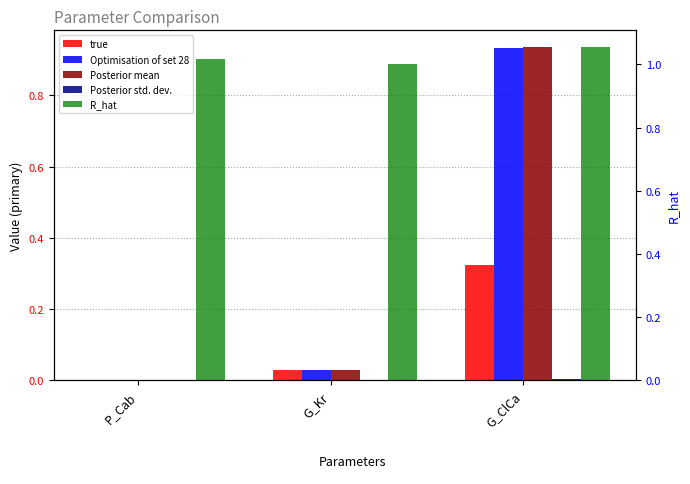

True or false: Optimisation of set 28 has a value of 0.0 at P_Cab.

True